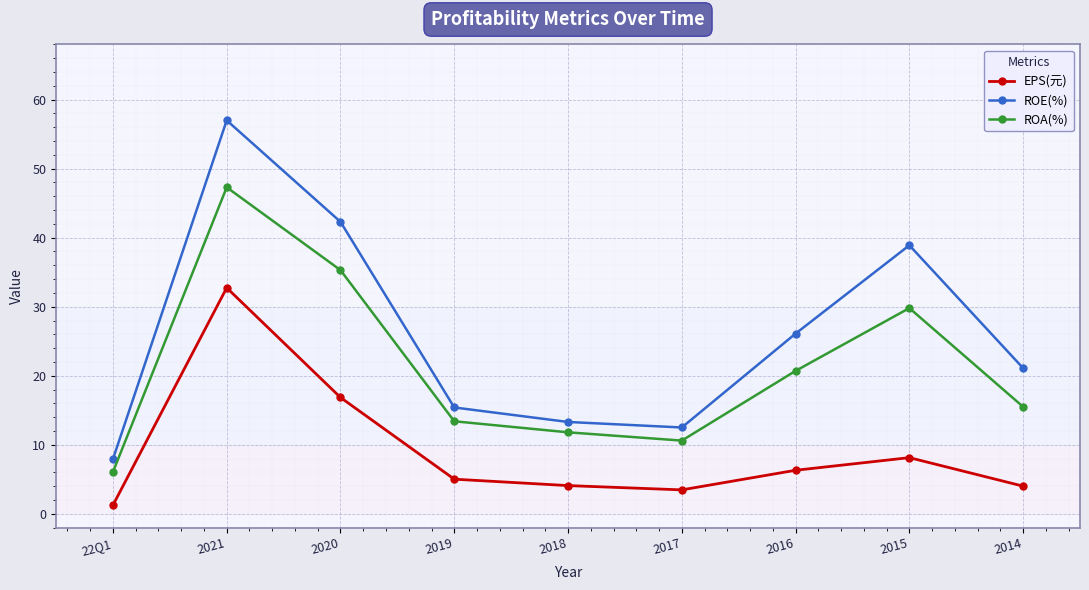

Between 22Q1 and 2019, which series saw the biggest shift?

ROE(%)